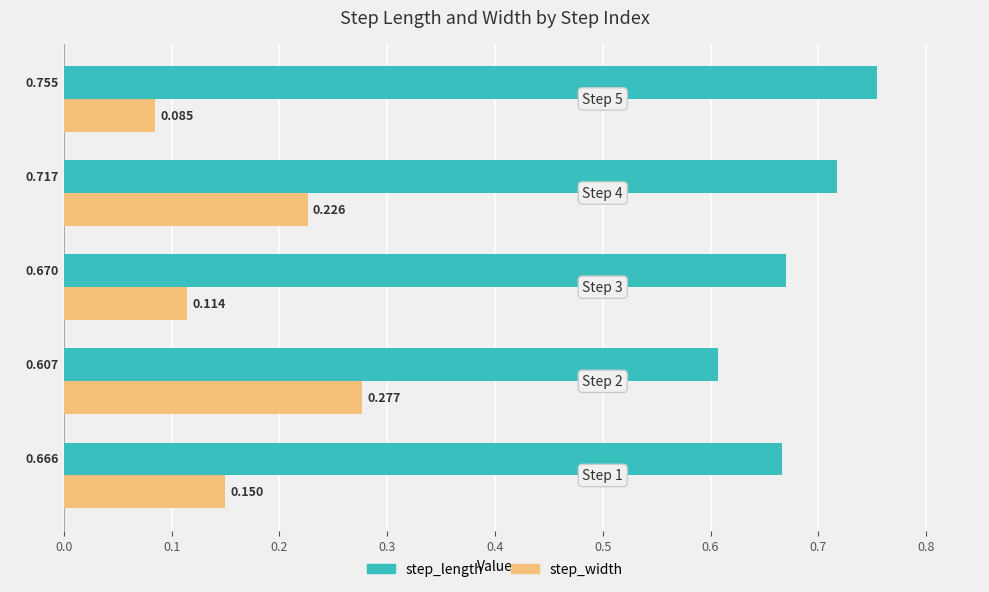

Which series has the largest total across all categories?

step_length